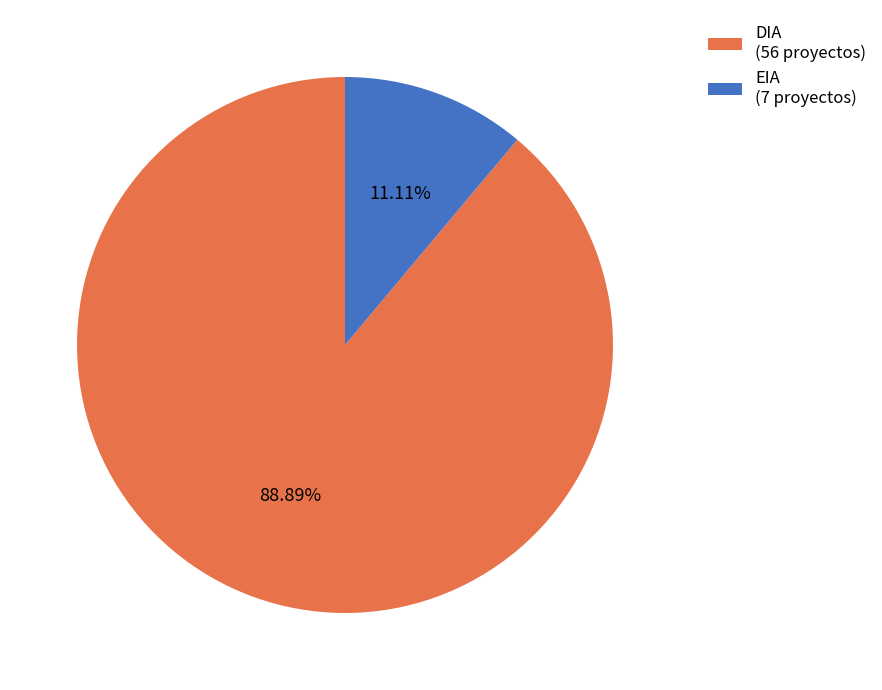

Approximately how many times larger is the value at EIA compared to DIA?

0.1